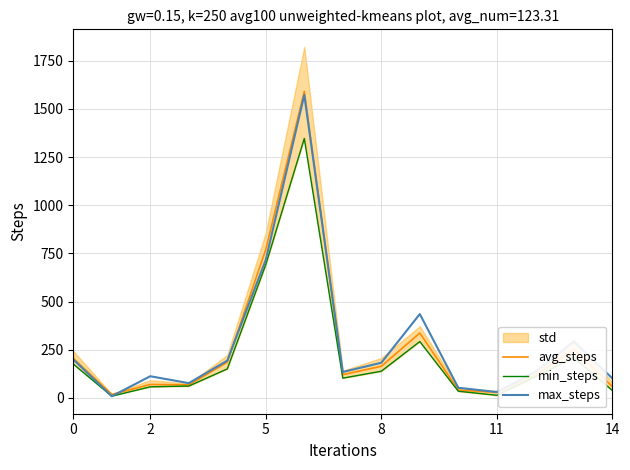

How many lines are shown in the chart?

3